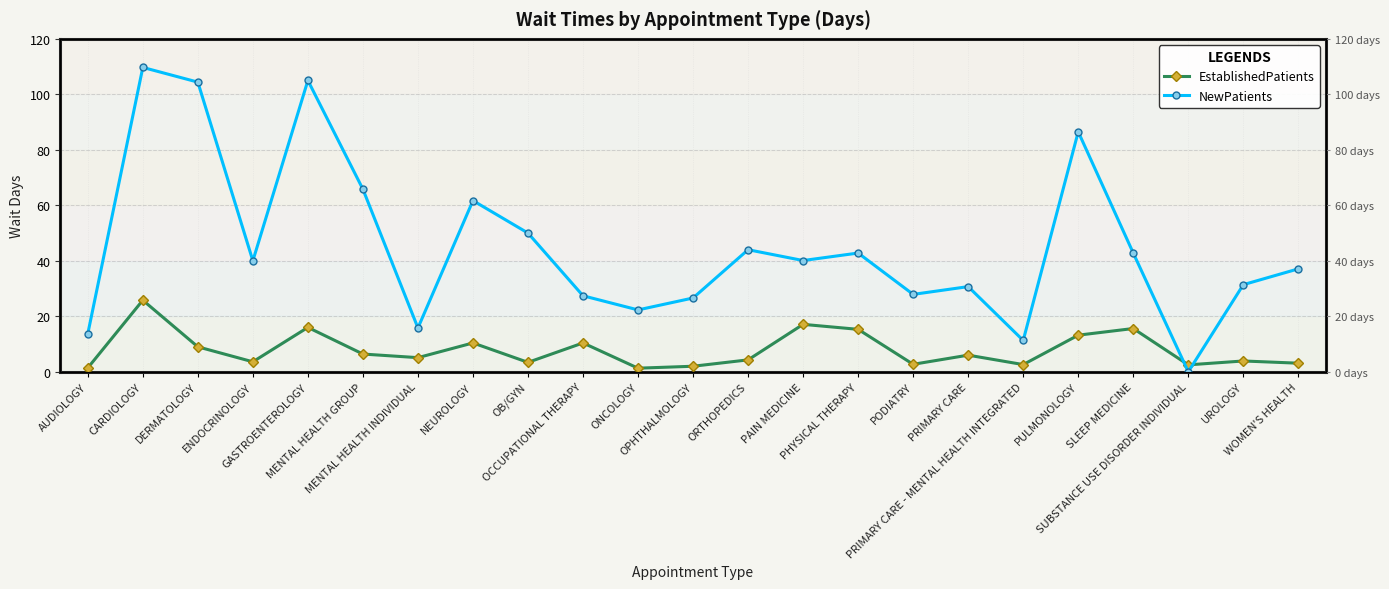

What is the difference between the highest and lowest values at PHYSICAL THERAPY?

27.5